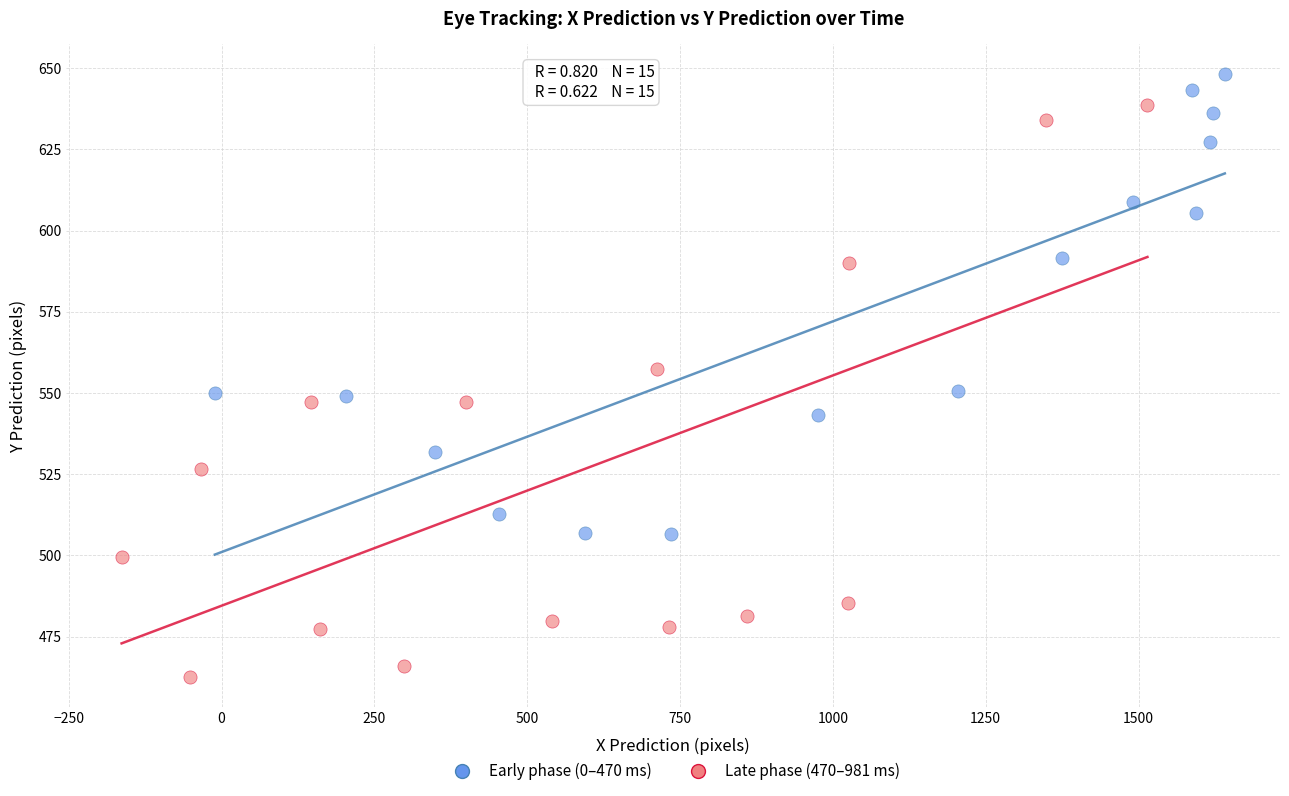

Which series has the largest Y range (max minus min)?

Late phase (470–981 ms)